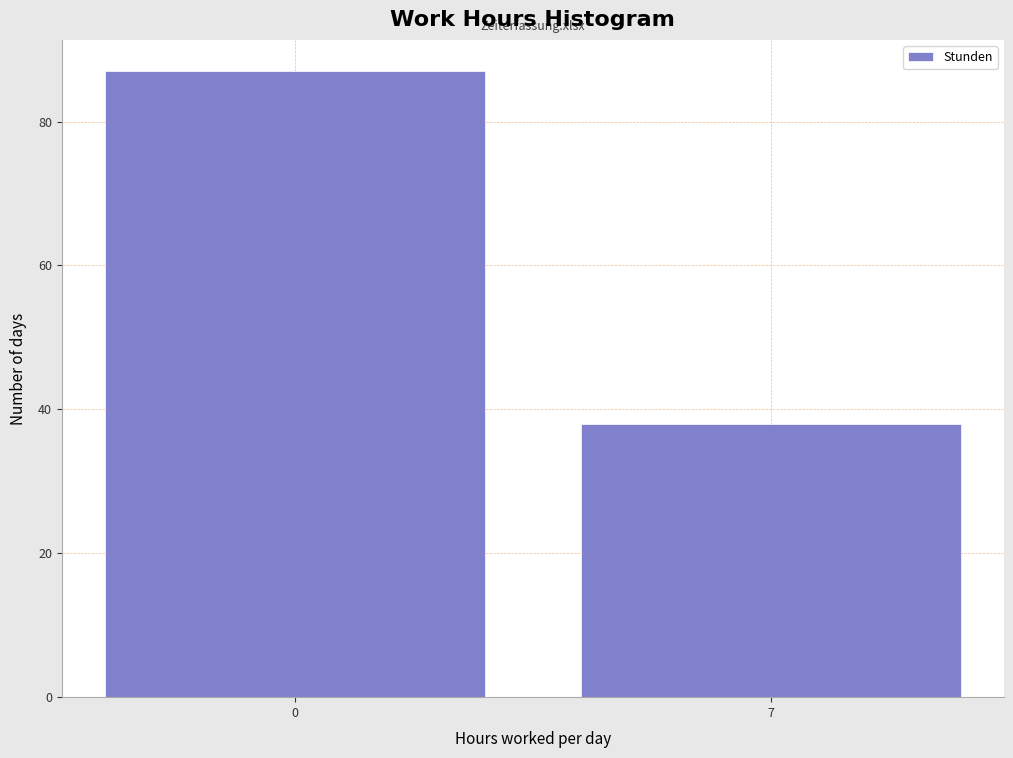

Reading right to left, list all the values displayed in this chart.

7=38	0=87